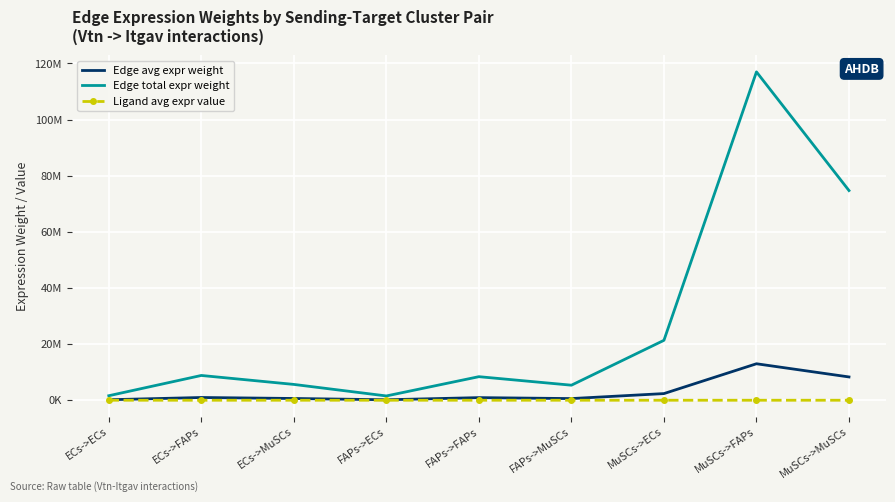

What are all the series names shown in the legend?

Edge avg expr weight, Edge total expr weight, Ligand avg expr value